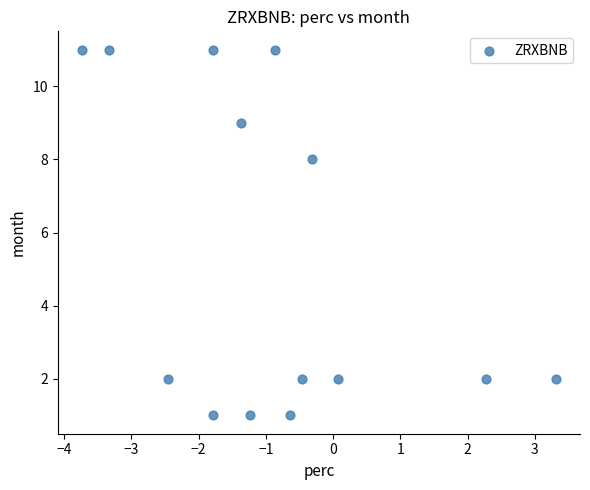

What is the range of Y values (max minus min)?

10